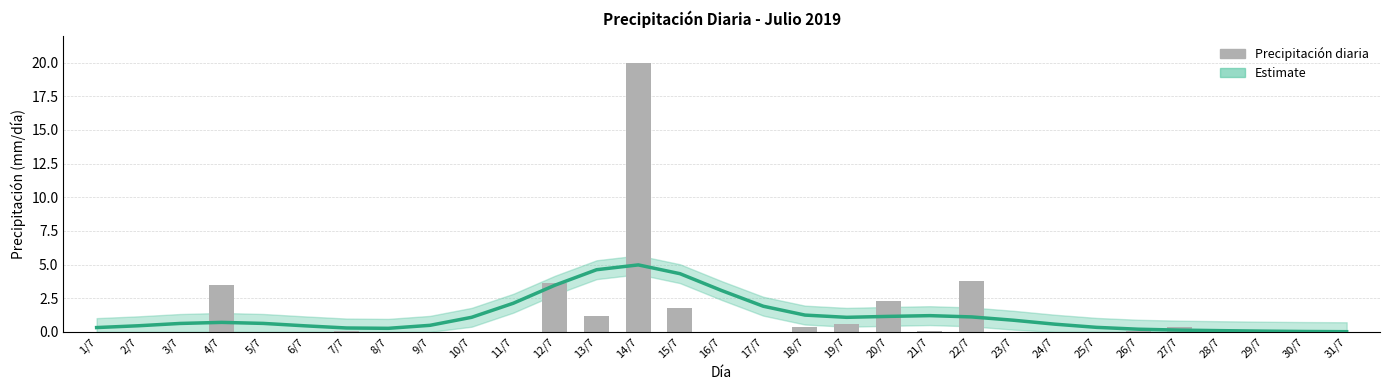

Reading left to right, list all the values displayed in this chart.

0.0	0.0	0.0	3.5	0.0	0.0	0.1	0.0	0.0	0.0	0.0	3.6	1.2	20.0	1.8	0.0	0.0	0.4	0.6	2.3	0.1	3.8	0.0	0.0	0.0	0.1	0.4	0.0	0.0	0.0	0.0